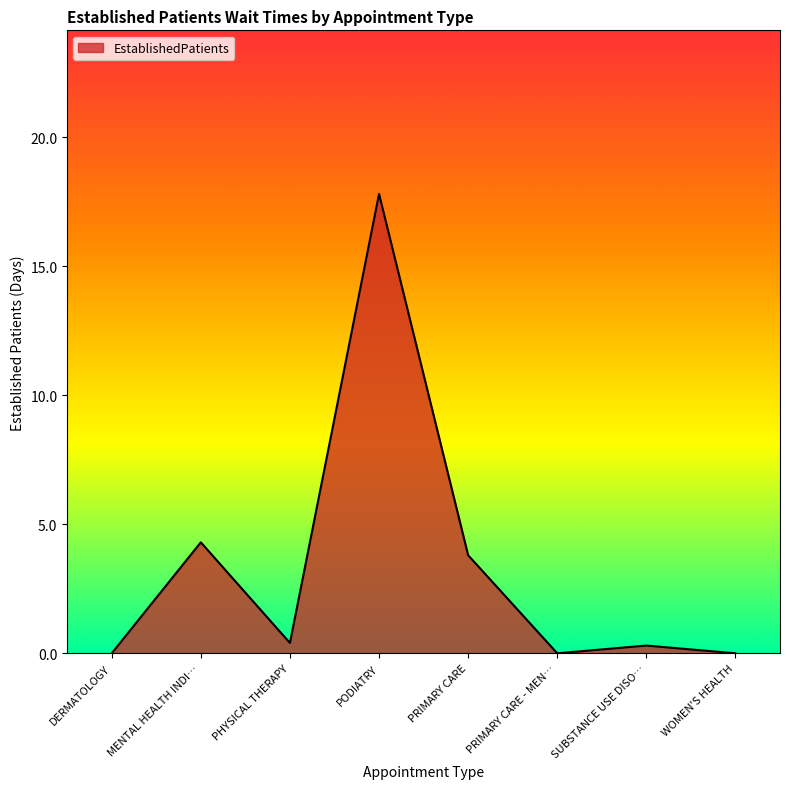

How many lines are shown in the chart?

1